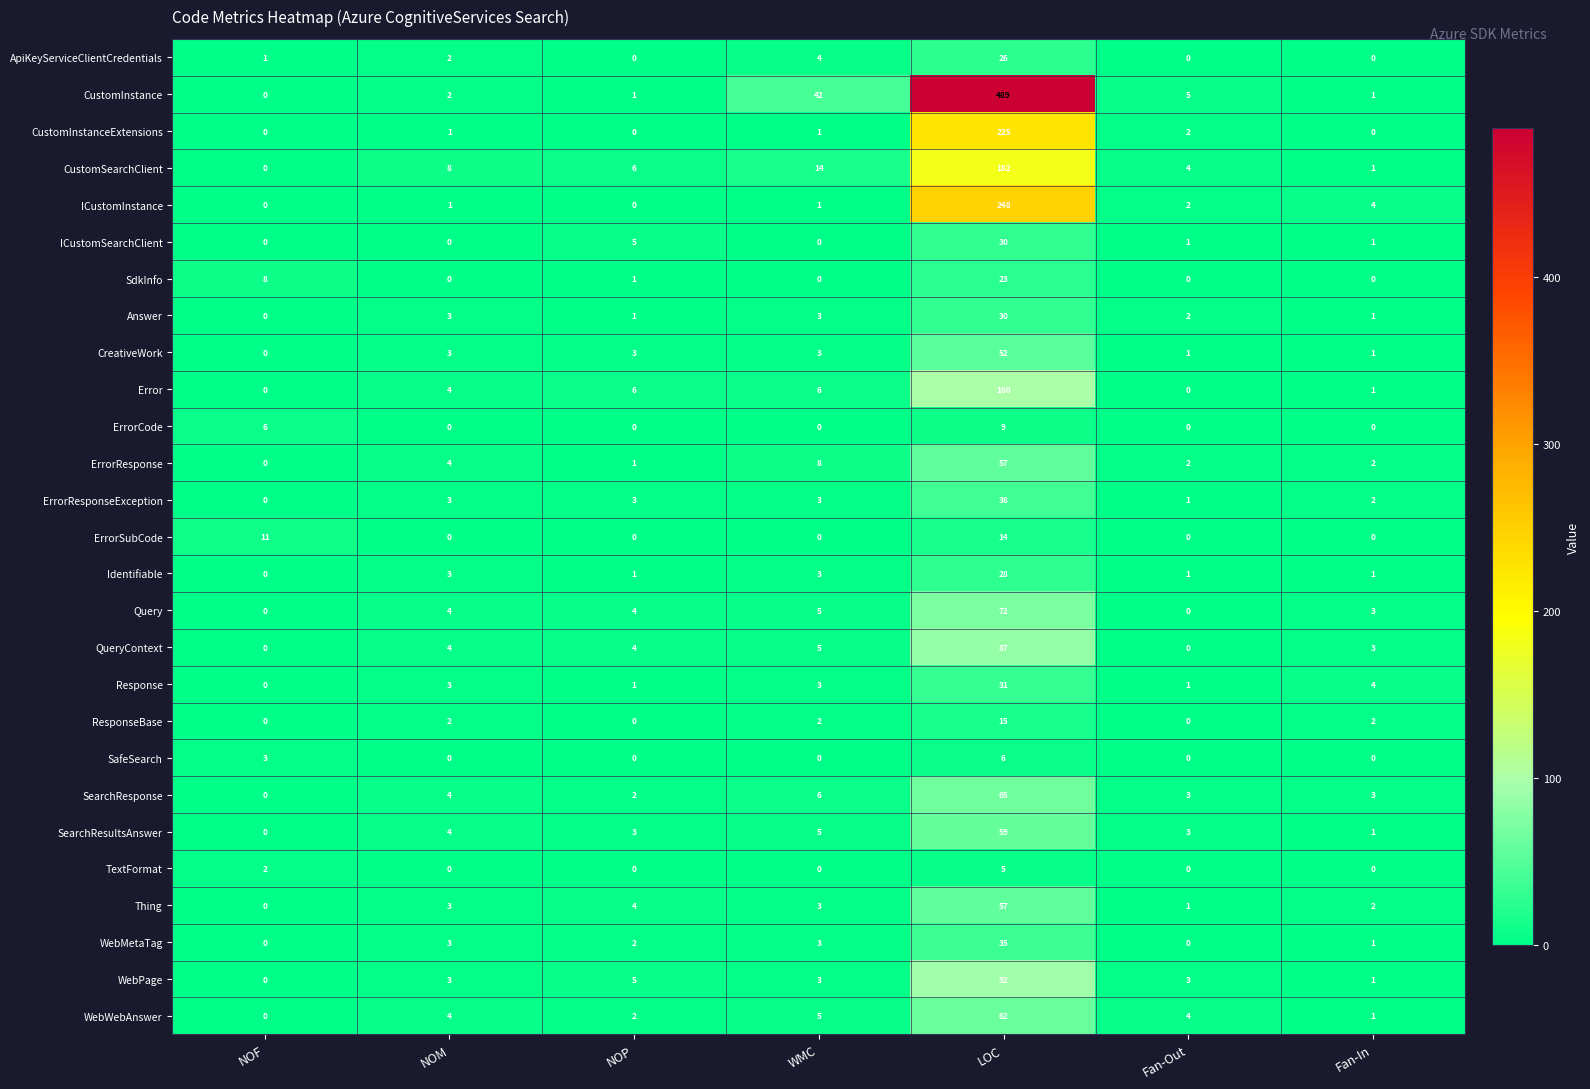

How many data points in WebPage are less than 3?

2